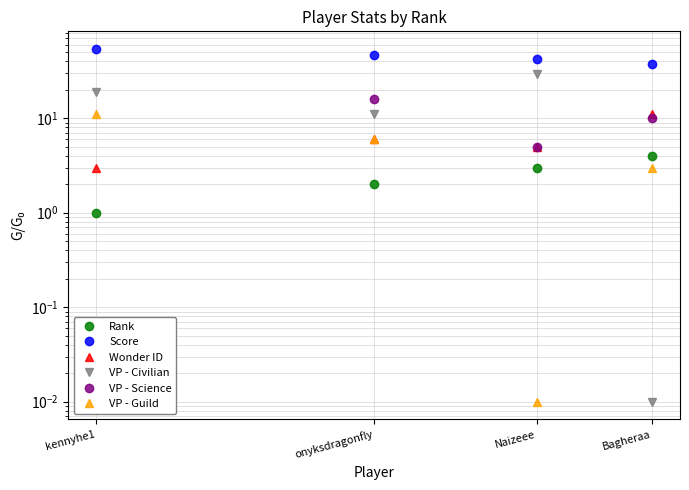

What are all the series names shown in the legend?

Rank, Score, Wonder ID, VP - Civilian, VP - Science, VP - Guild